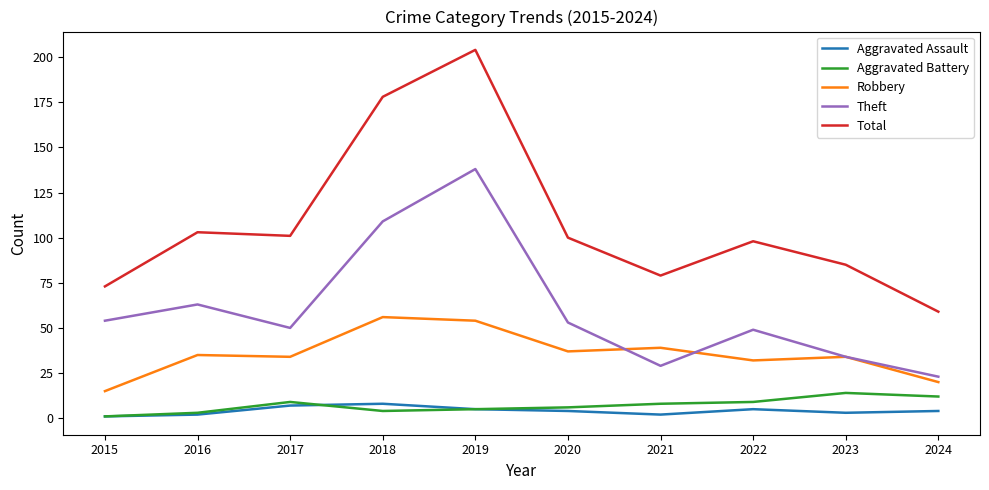

Which series has the largest total across all categories?

Total